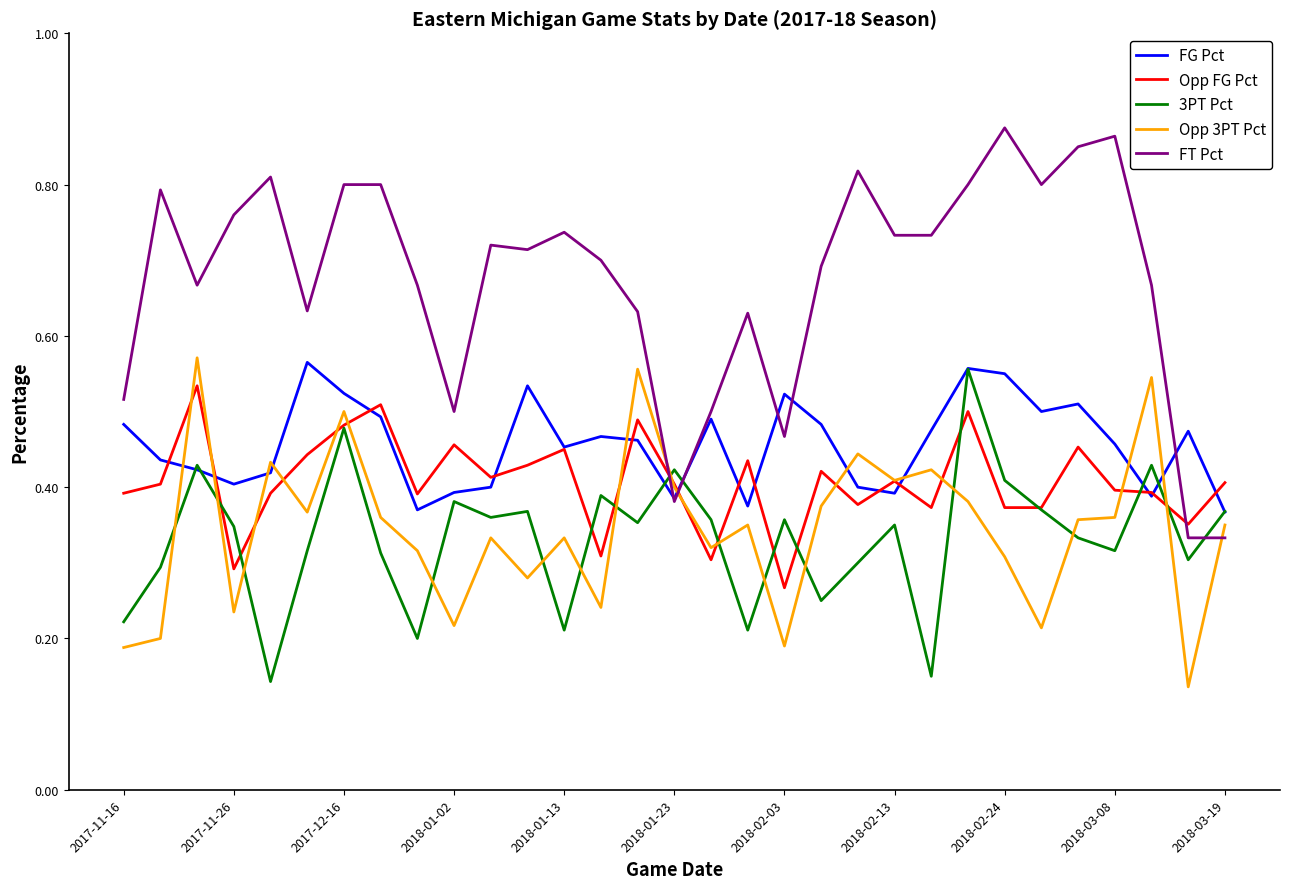

Which series has the widest spread of values?

FT Pct